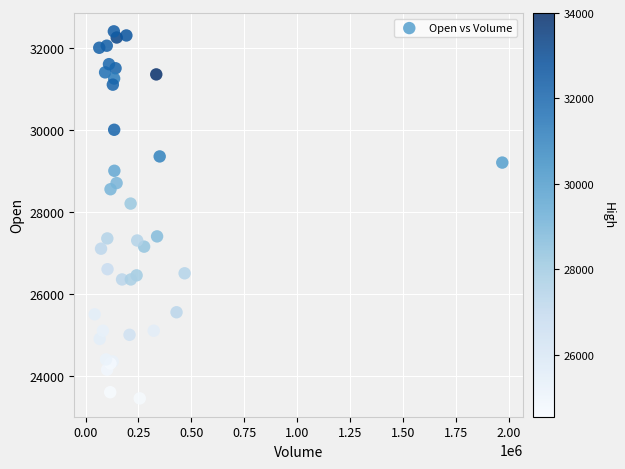

What Y value in the scatter plot is closest to 27925?

28200